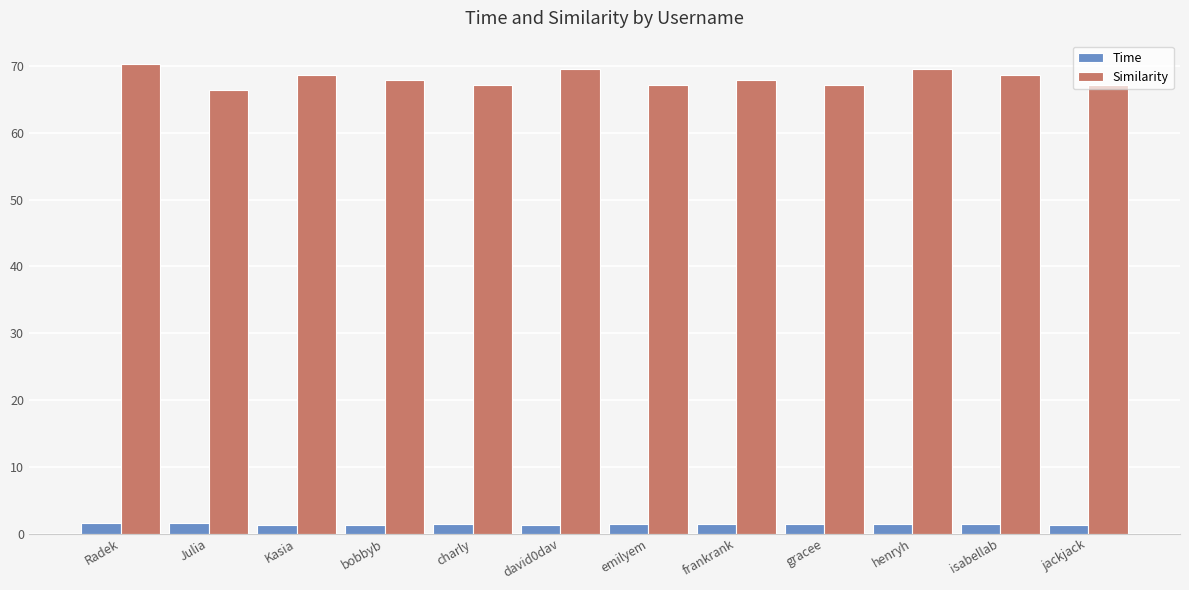

Between Julia and david0dav, which series saw the biggest shift?

Similarity